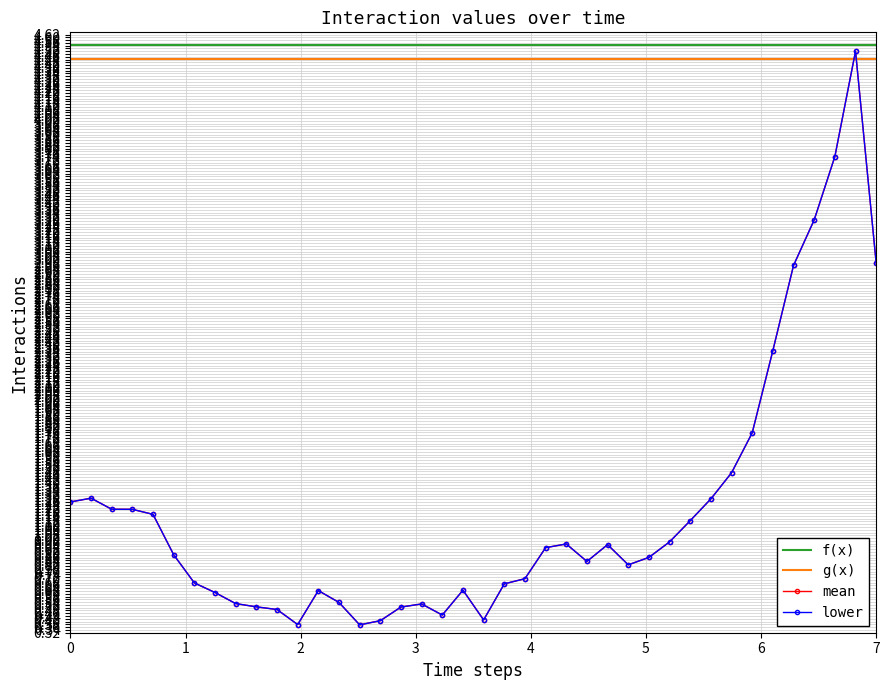

The lower series shows 1.4 at 201348. True or false?

False